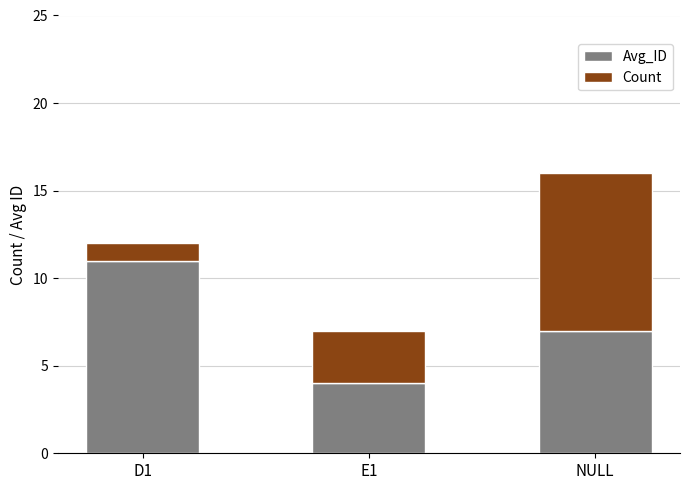

True or false: Avg_ID has a value of 11 at D1.

True